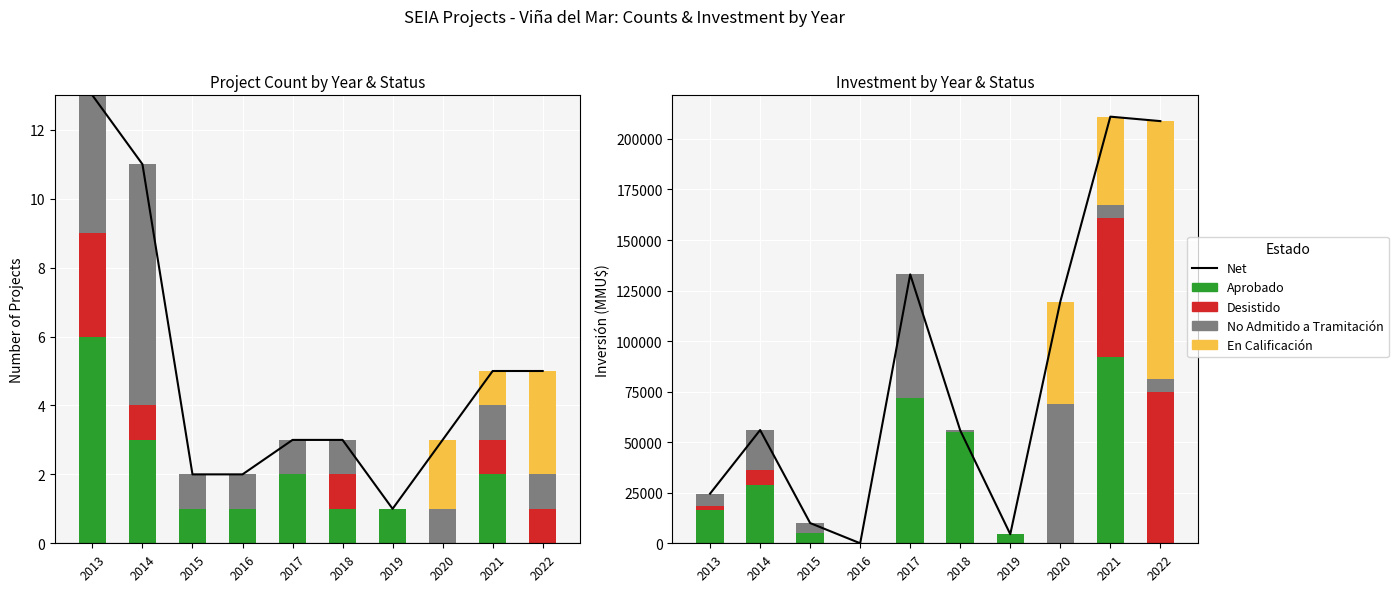

The Aprobado series shows 7 at 2016. True or false?

False